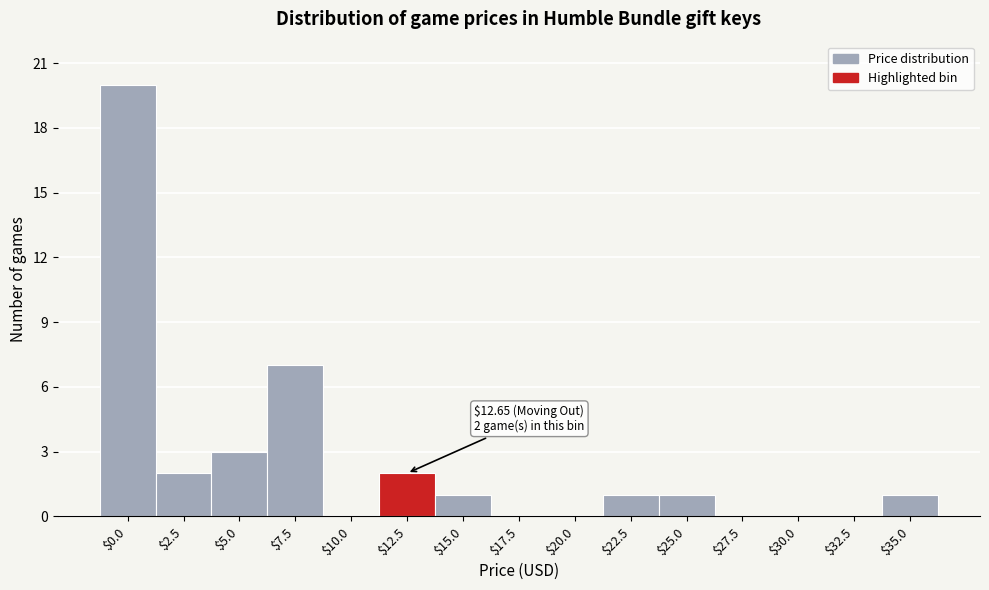

True or false: the data shows 0 at $15.0.

False